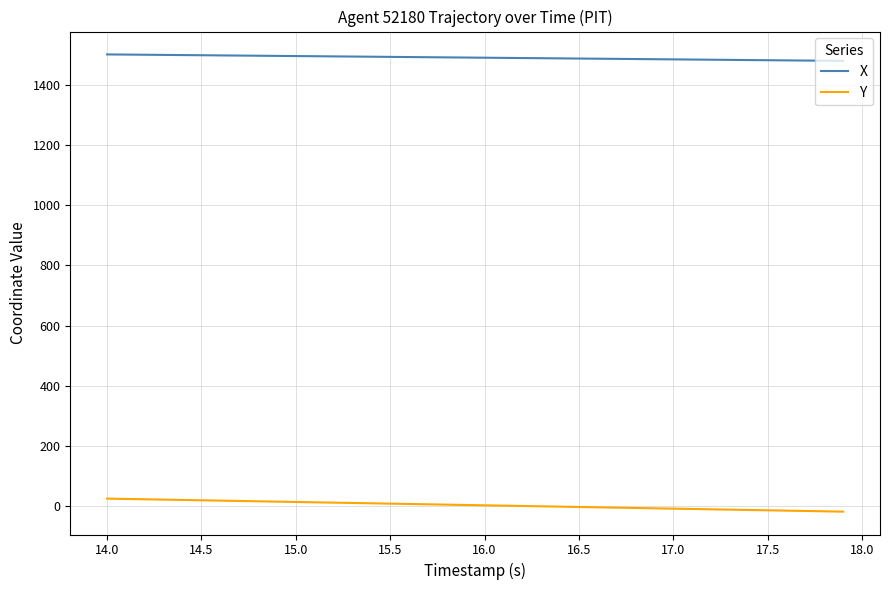

What is the maximum value shown in the chart?

1500.0